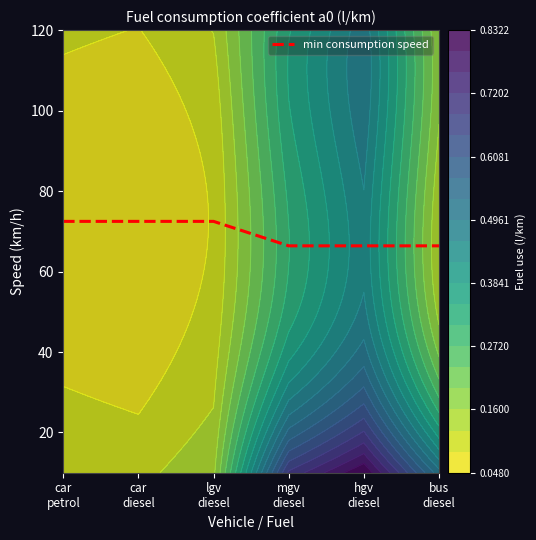

Rank the categories by value from highest to lowest.

car
petrol, car
diesel, lgv
diesel, mgv
diesel, hgv
diesel, bus
diesel